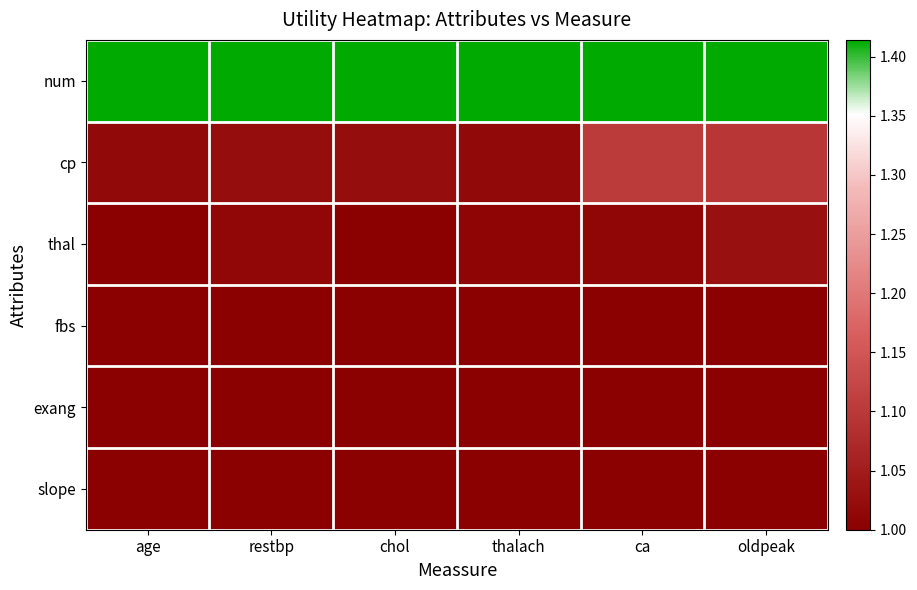

What is the spread (max minus min) of values at age?

0.4